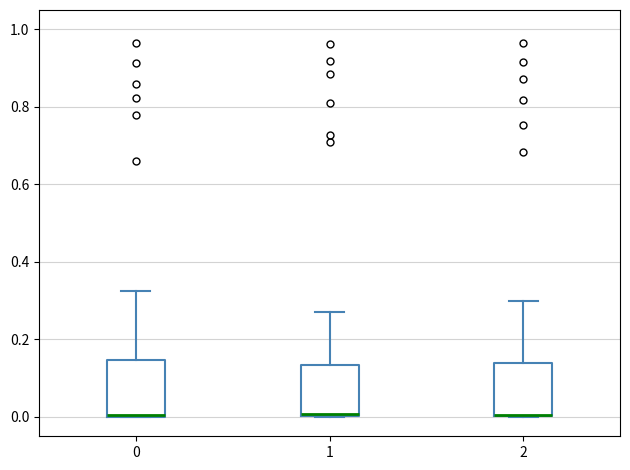

Reading left to right, read every box against the y-axis: the position of its median line, the range the box covers, and the ends of its whiskers. The values are not printed on the chart, so give them approximately, as read against the axis.

0: median 0.00, box 0.00 to 0.14, whiskers 0.00 to 0.32
1: median 0.00, box 0.00 to 0.14, whiskers 0.00 to 0.28
2: median 0.00 (drawn on the box's lower edge), box 0.00 to 0.14, whiskers 0.00 to 0.30